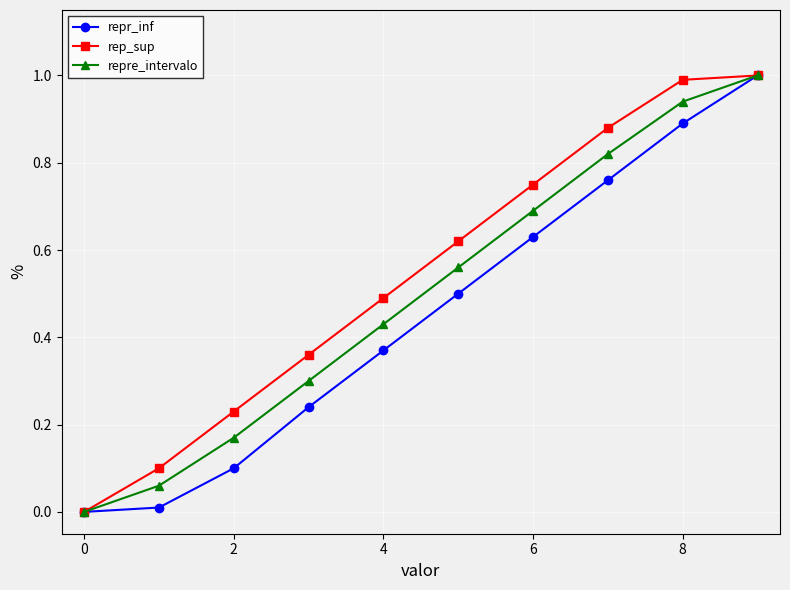

True or false: repre_intervalo has more than 0 points higher than both neighbors.

False